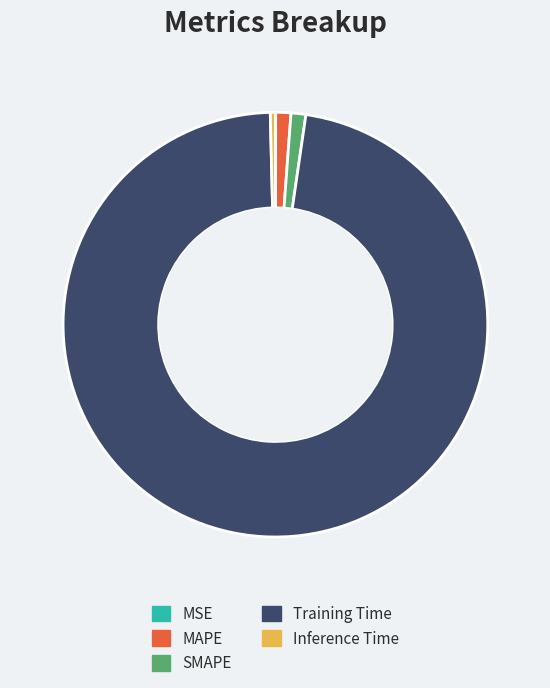

What is the largest slice in the pie chart?

Training Time